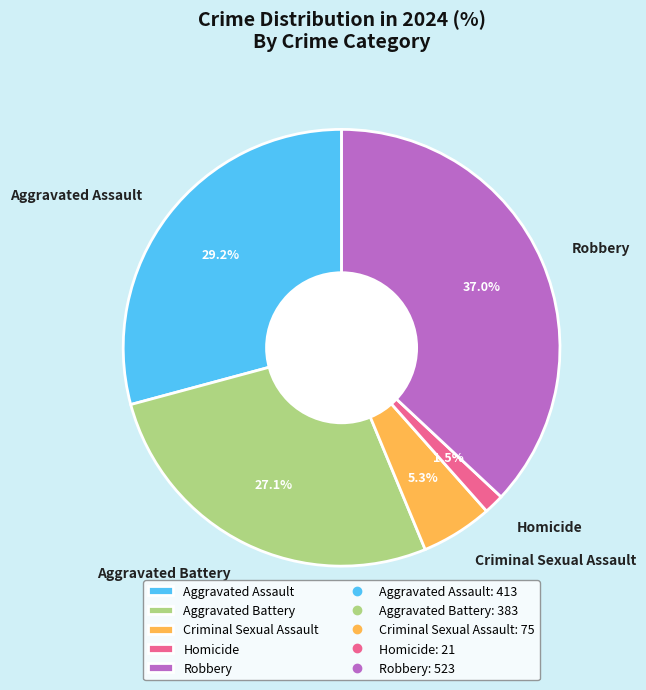

Is it true that Aggravated Assault is 24% of the pie?

False